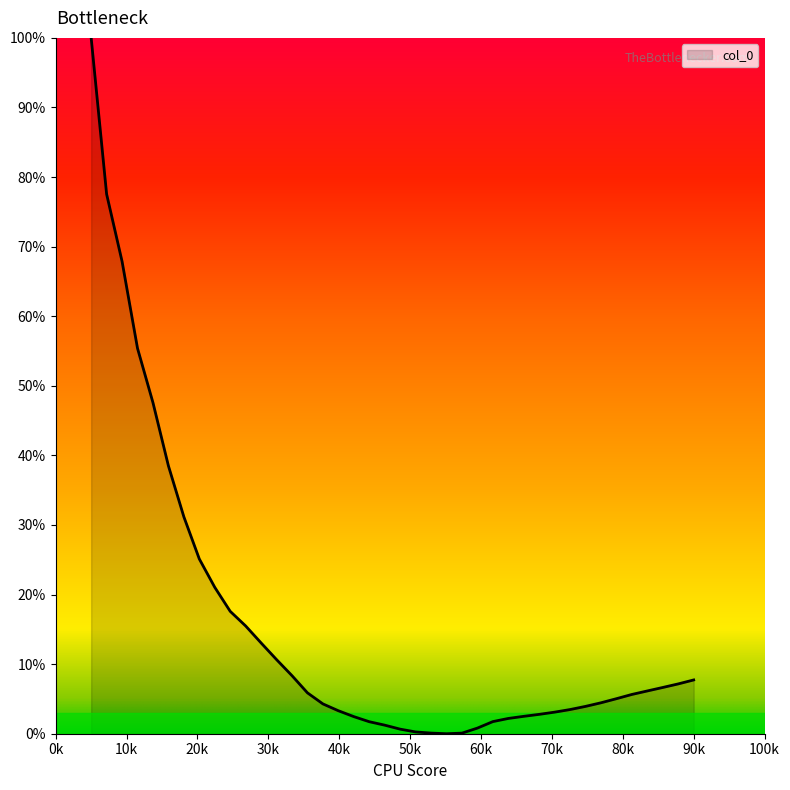

What is the difference between the maximum and minimum values?

100.0